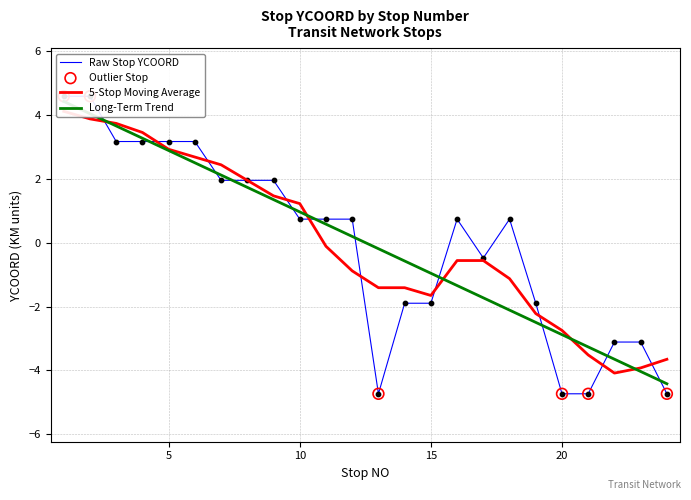

Between 23 and 2, which is larger?

2